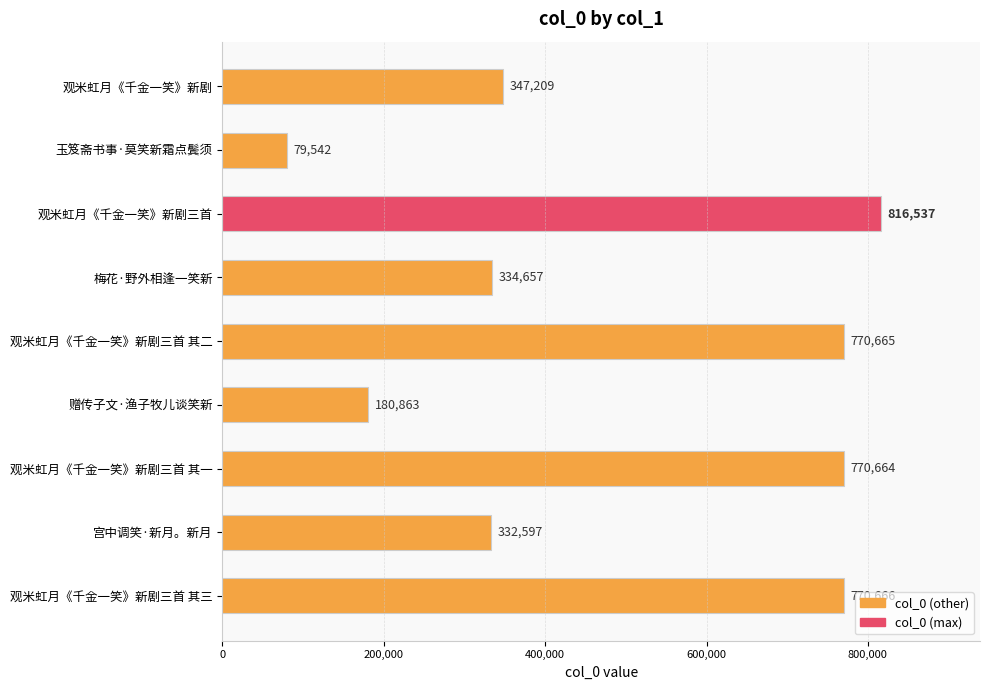

The value at 梅花·野外相逢一笑新 is 510493. True or false?

False